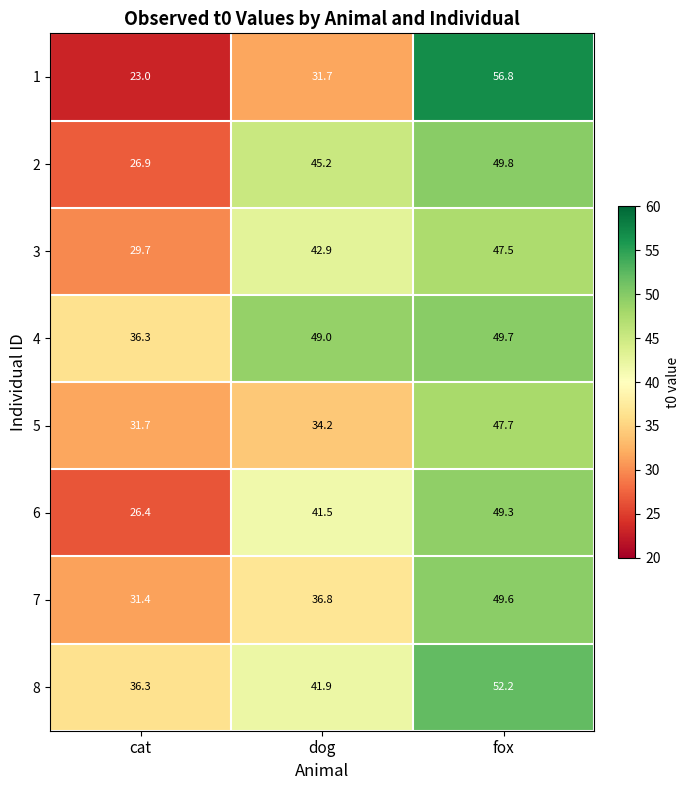

What is the sum of the 2 values at dog and fox?

95.0